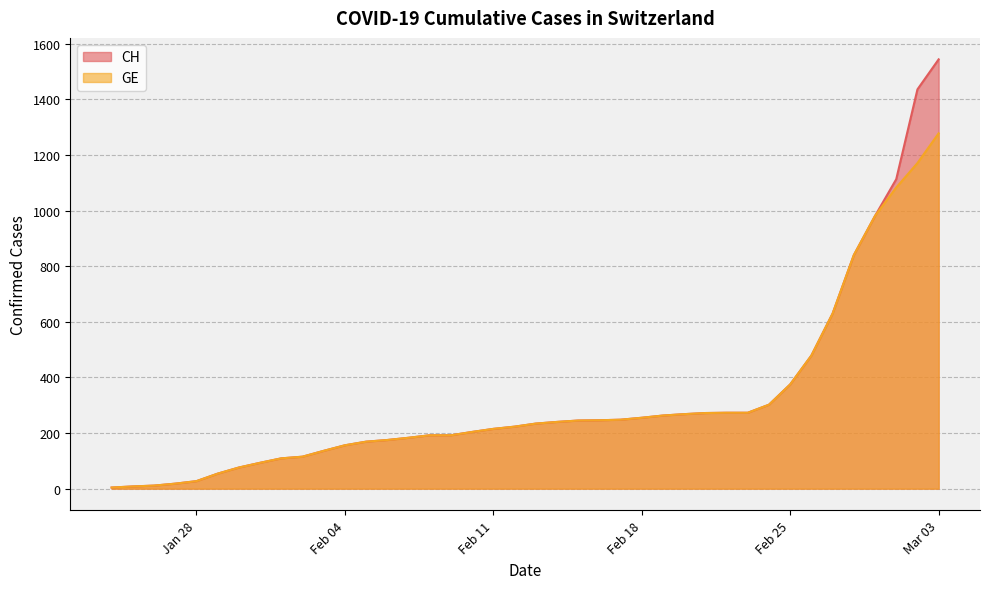

Which series has the widest spread of values?

CH